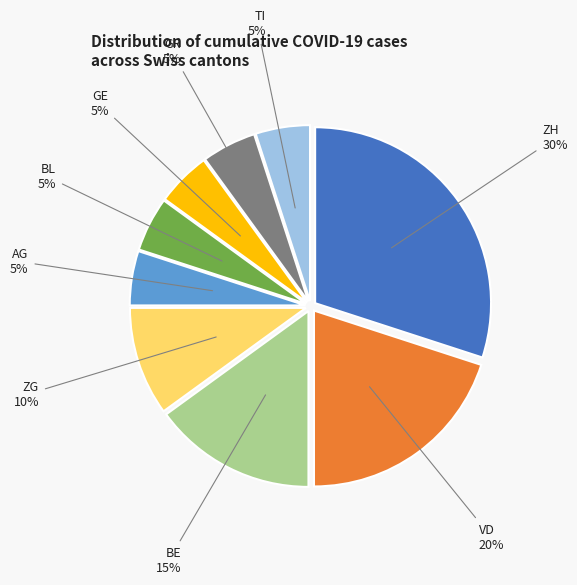

Is there any slice that represents more than half of the pie?

No